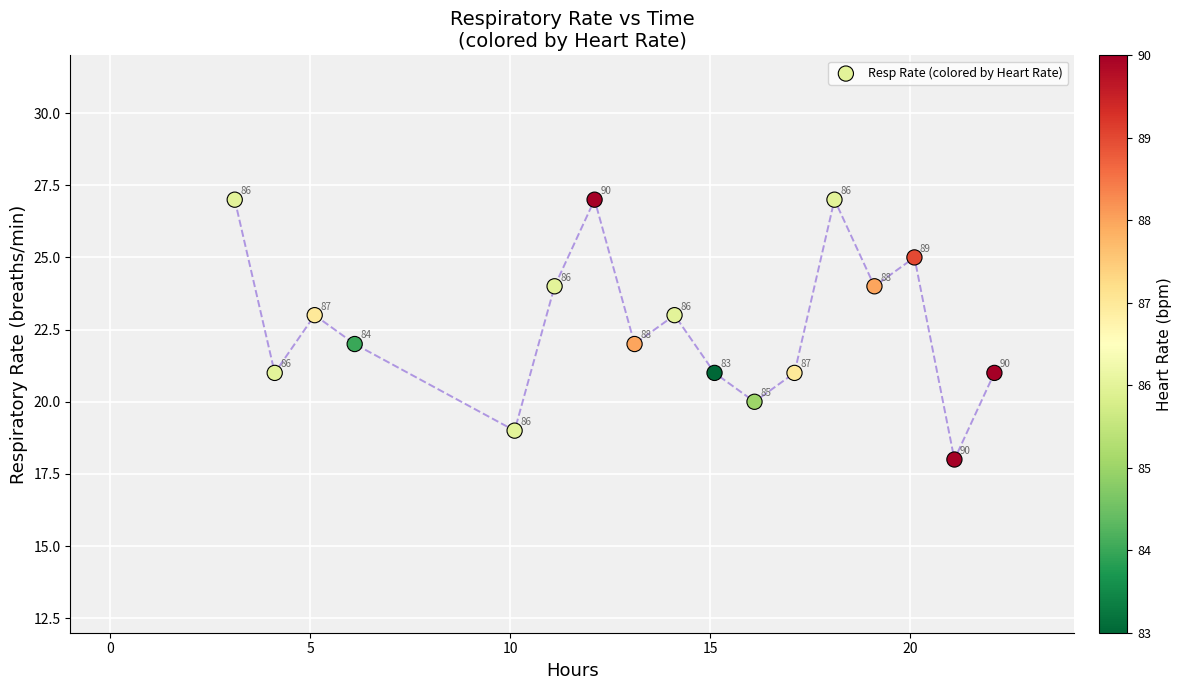

What Y value in the scatter plot is closest to 22?

22